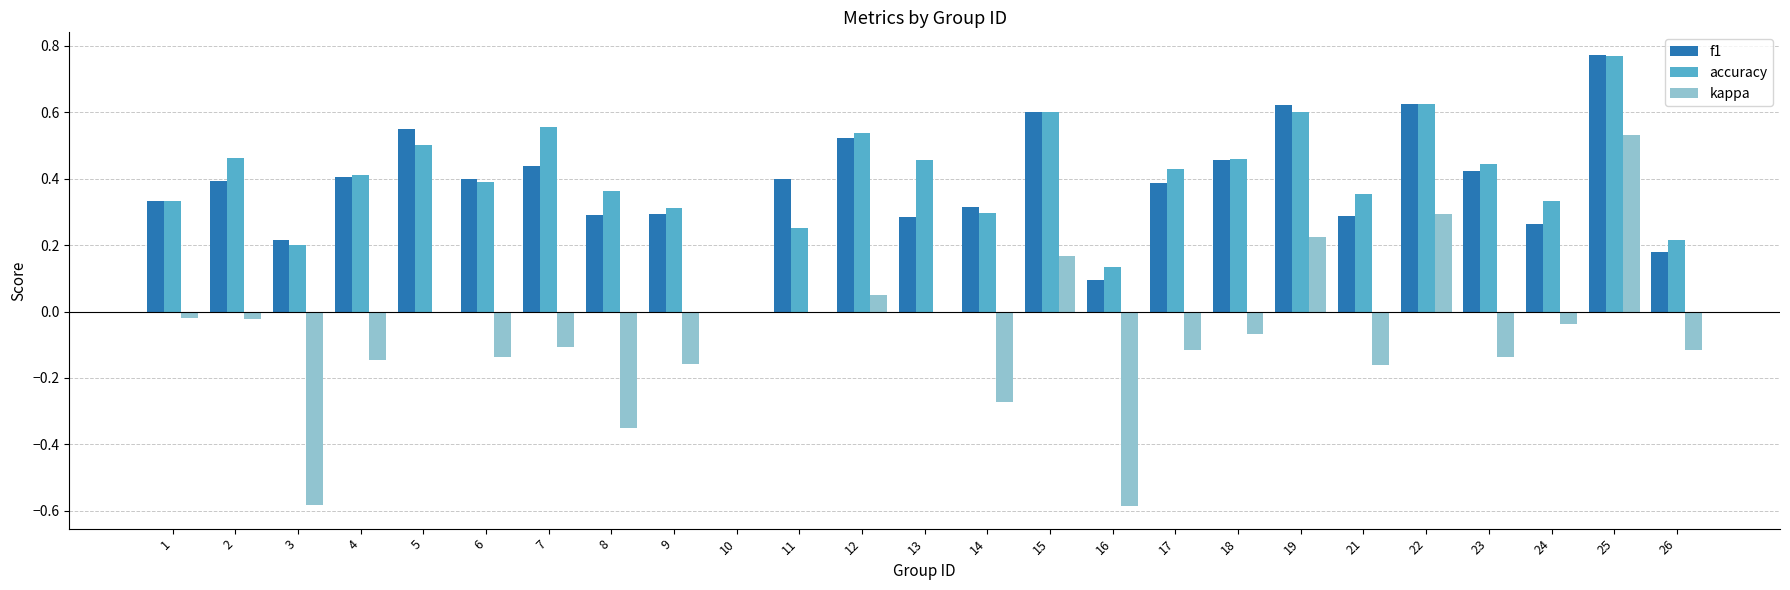

At which category is the sum across all series the highest?

25